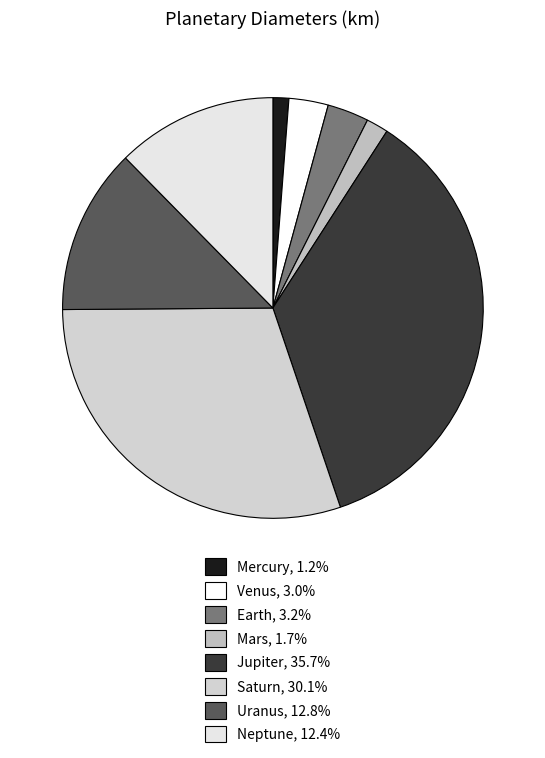

How many slices are in this pie chart?

8